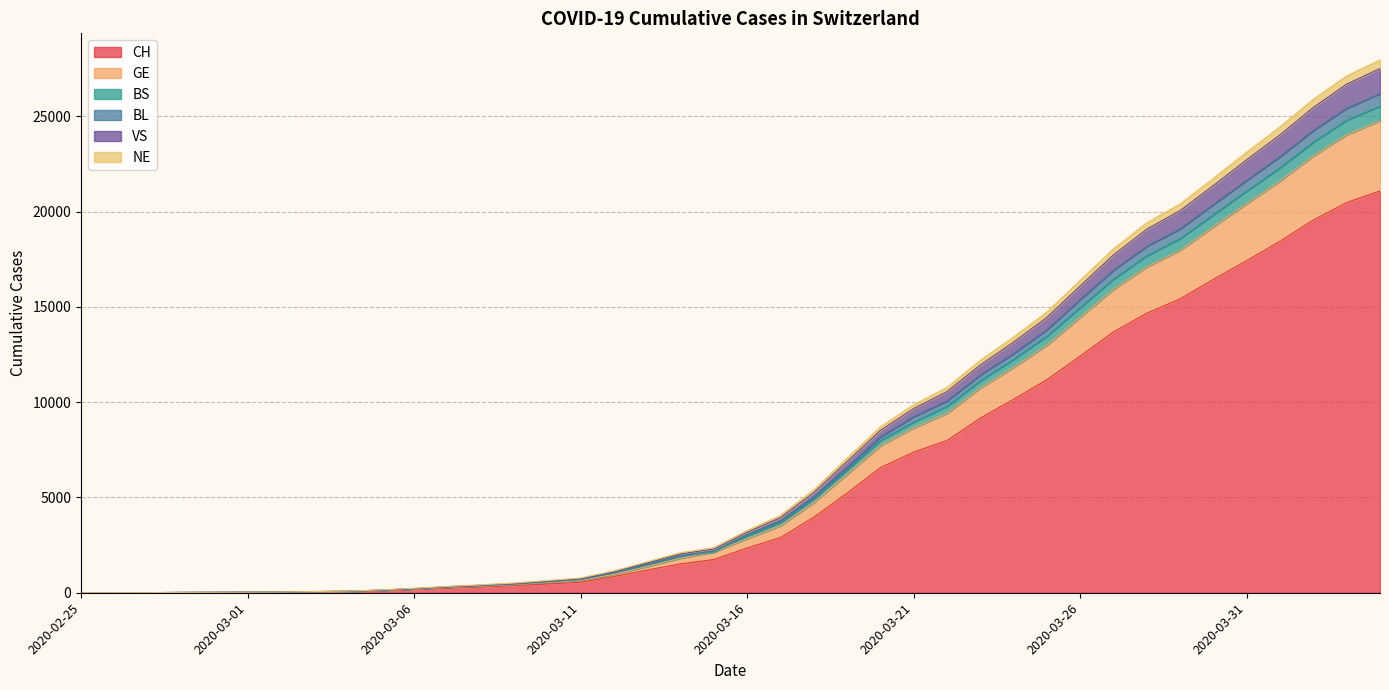

What position from the left is 2020-03-11?

16